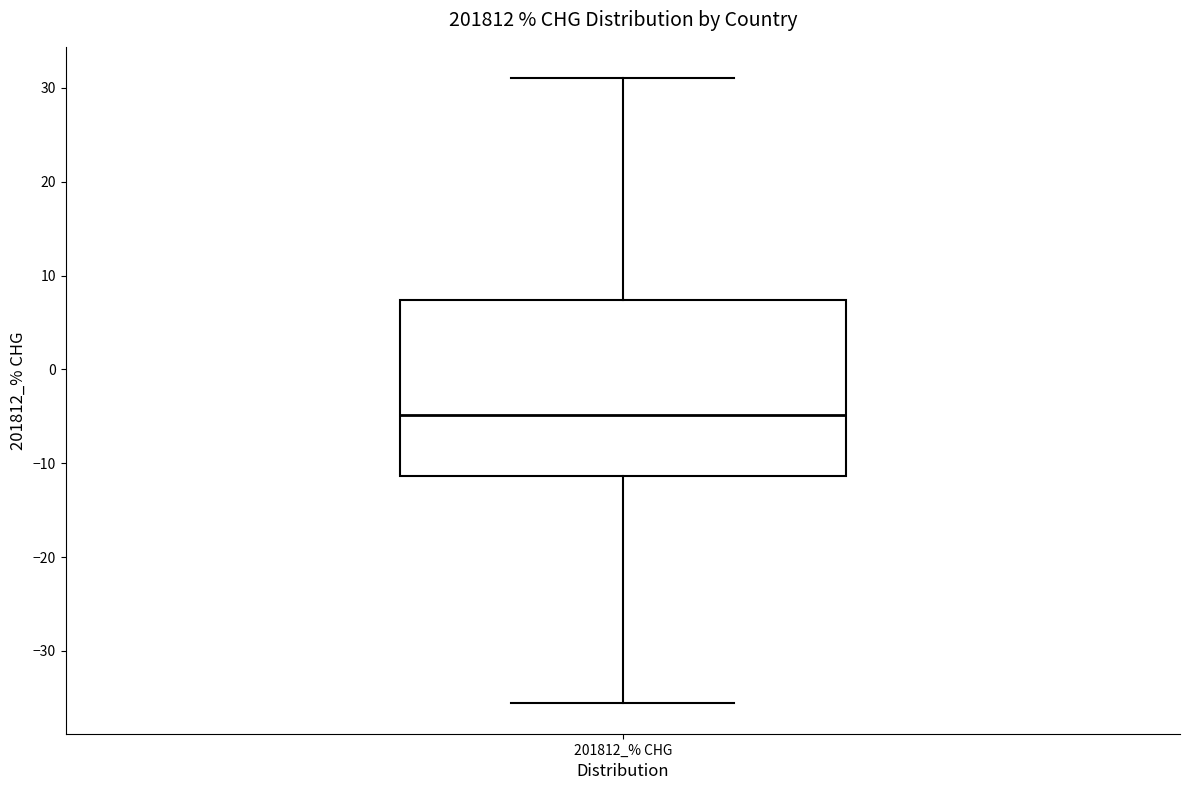

Where does the lower whisker of the box for 201812_% CHG end on the y-axis? The values are not printed on the chart, so give them approximately, as read against the axis.

-35